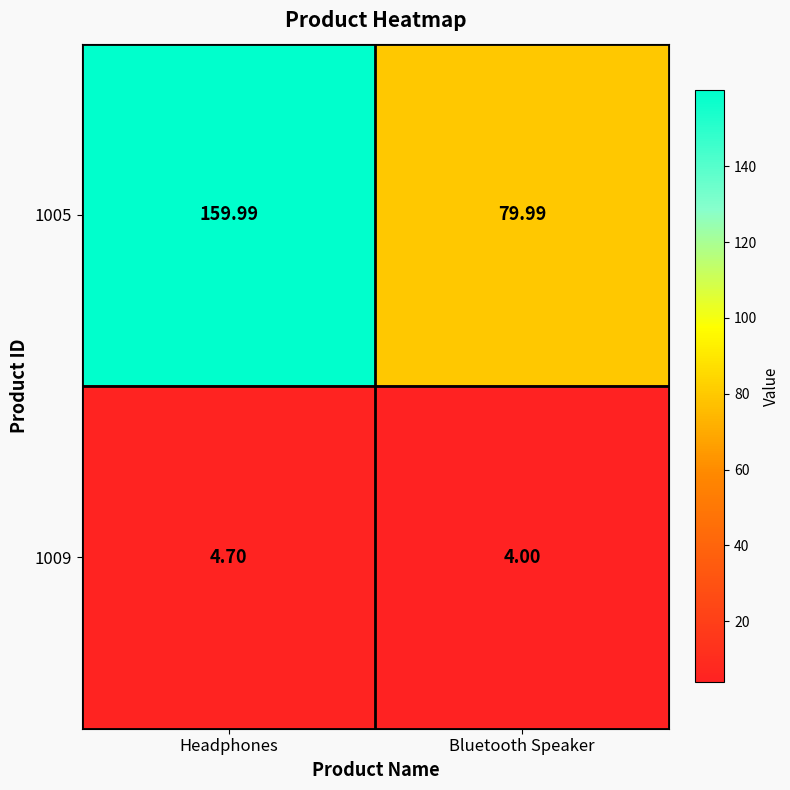

What is the total value across all series at Bluetooth Speaker?

84.0